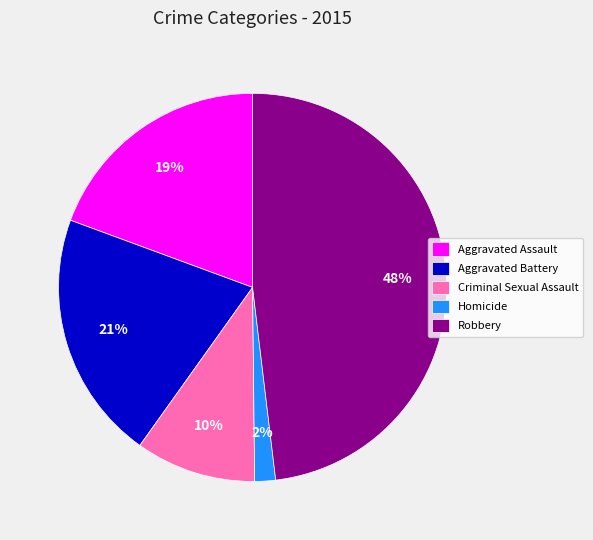

Do Robbery and Aggravated Battery together represent more than half of the pie?

Yes